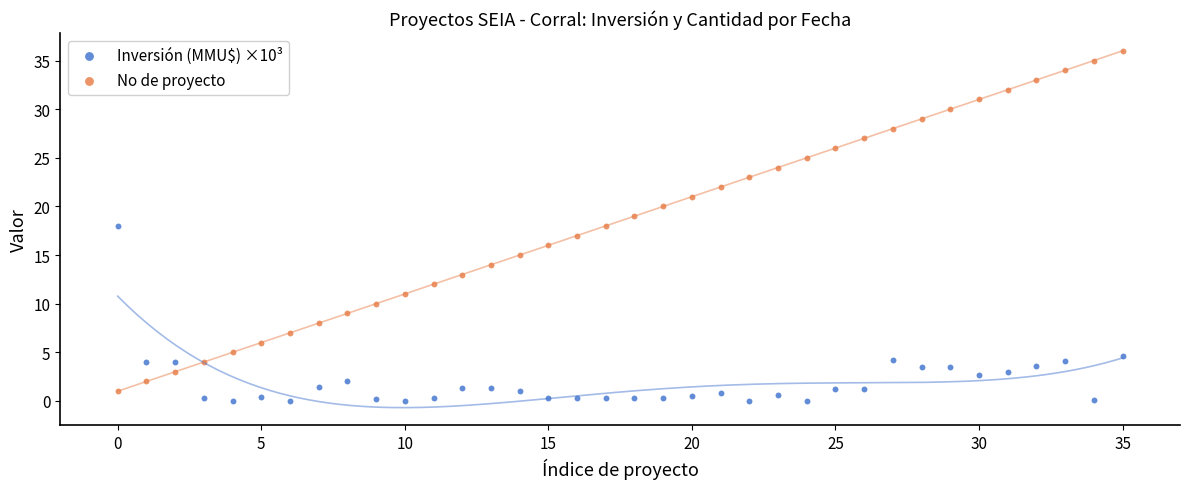

Which series has the widest spread of Y values?

No de proyecto